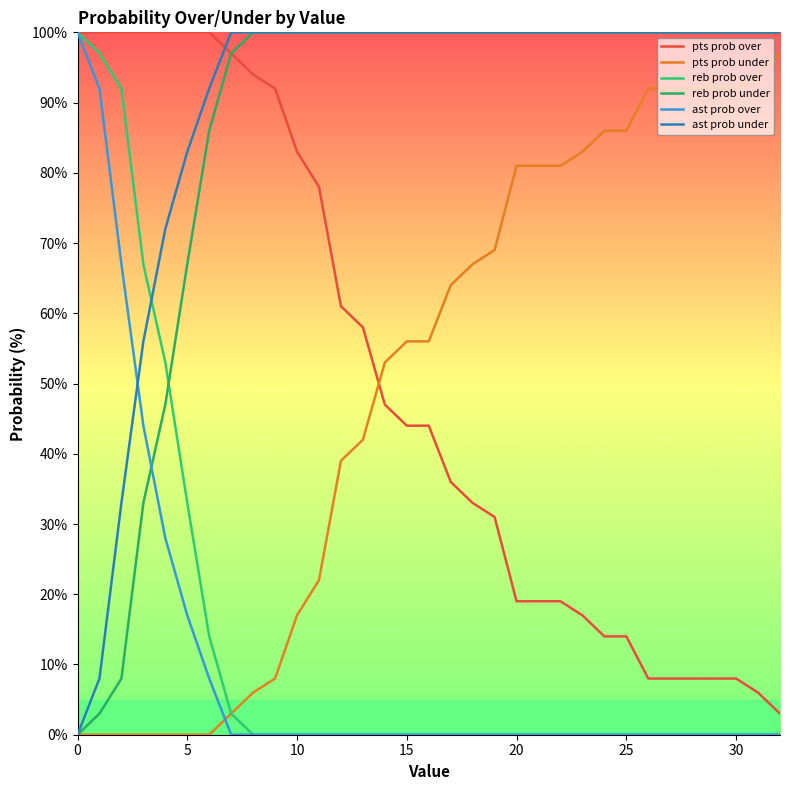

Which series has the largest range (max minus min)?

reb prob over